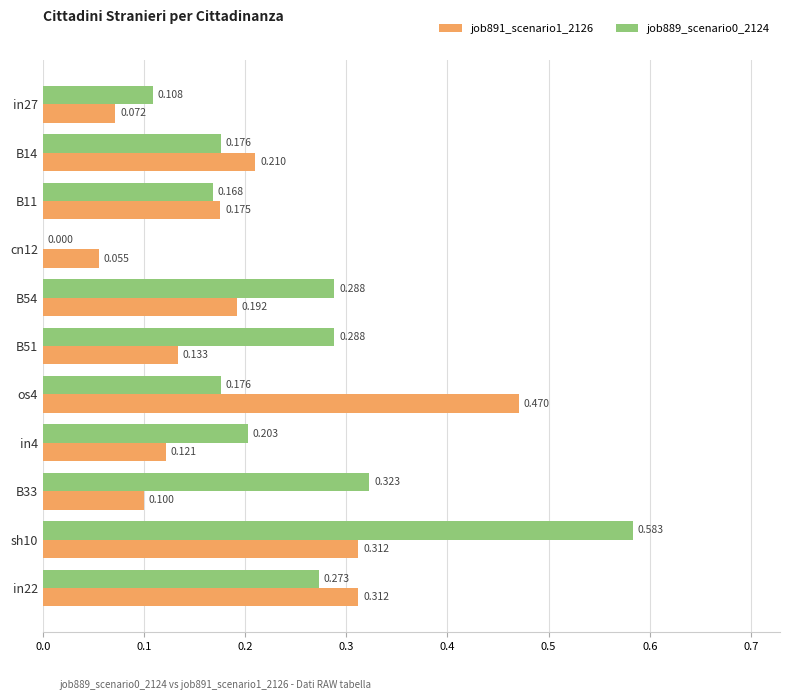

Is the value of job889_scenario0_2124 at cn12 greater than the value of job891_scenario1_2126 at in27?

No